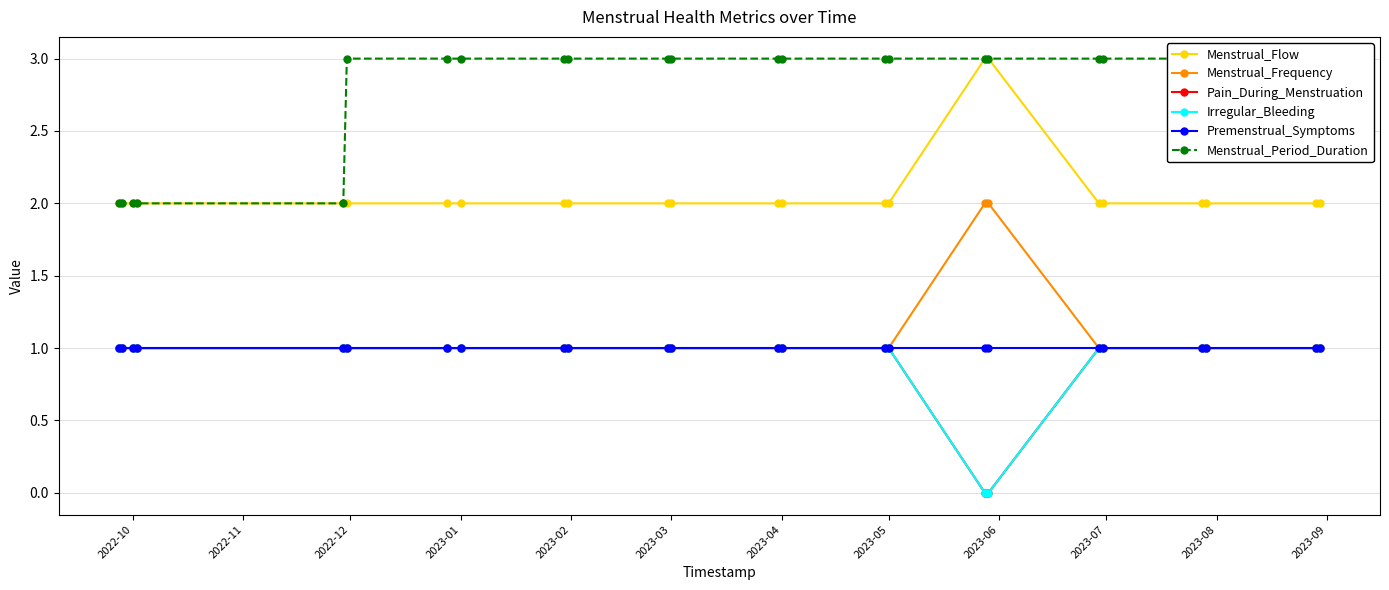

True or false: Irregular_Bleeding and Premenstrual_Symptoms cross at least once.

False